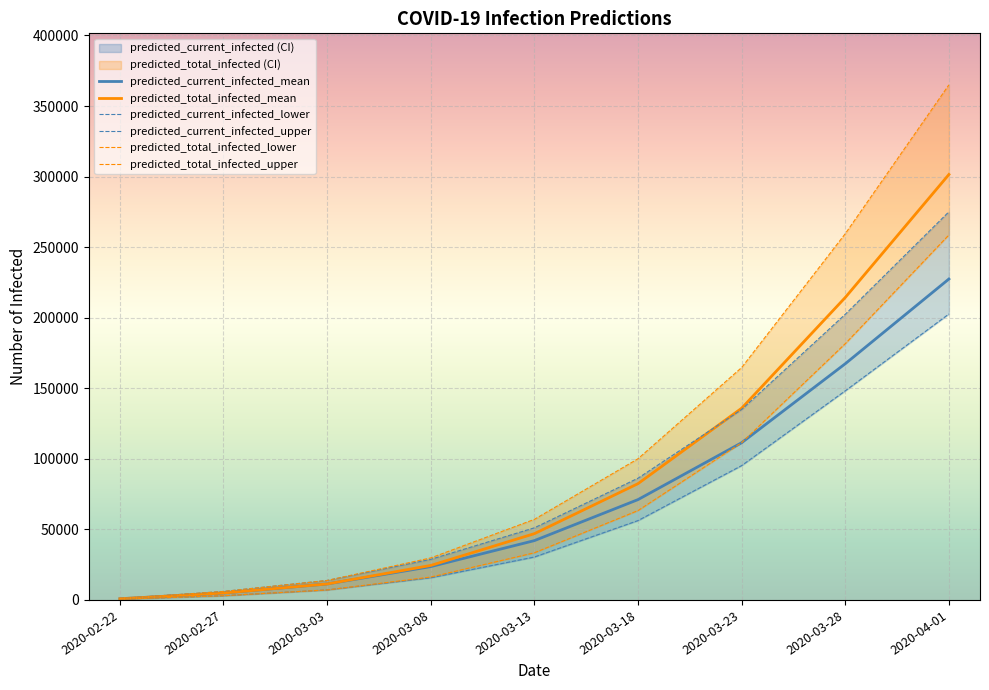

What is the label of the 2nd point from the left?

2020-02-27